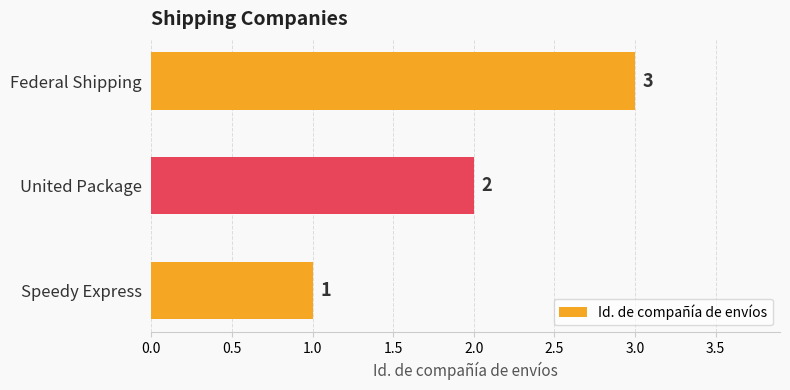

The chart shows a value of 3 at United Package. True or false?

False